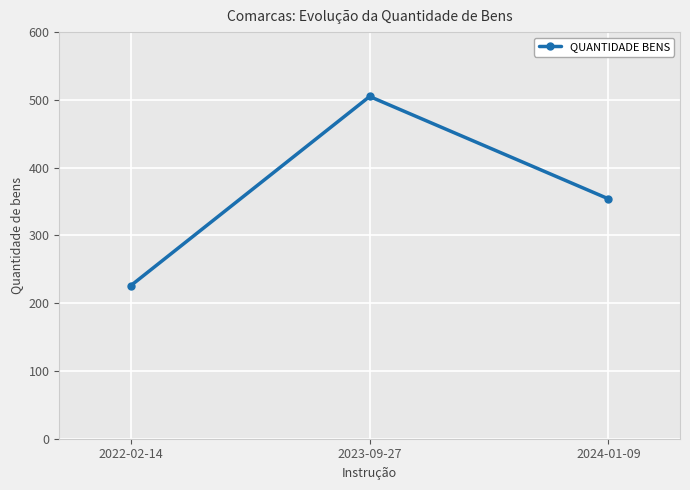

Reading left to right, transcribe all the data shown in this chart.

2022-02-14=226	2023-09-27=505	2024-01-09=354